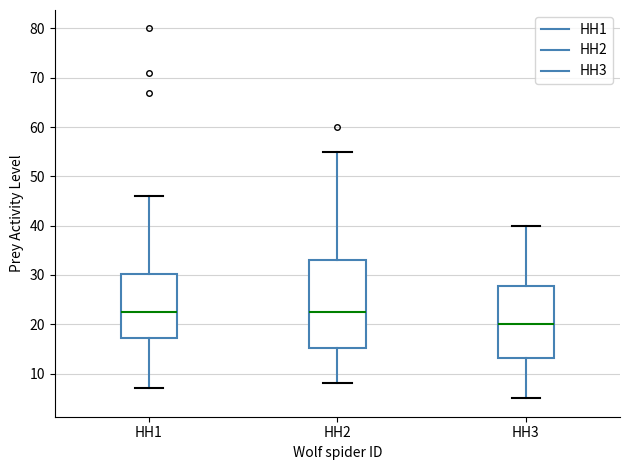

Reading left to right, read every box against the y-axis: the position of its median line, the range the box covers, and the ends of its whiskers. The values are not printed on the chart, so give them approximately, as read against the axis.

HH1: median 23, box 17 to 30, whiskers 7 to 46
HH2: median 23, box 15 to 33, whiskers 8 to 55
HH3: median 20, box 13 to 28, whiskers 5 to 40